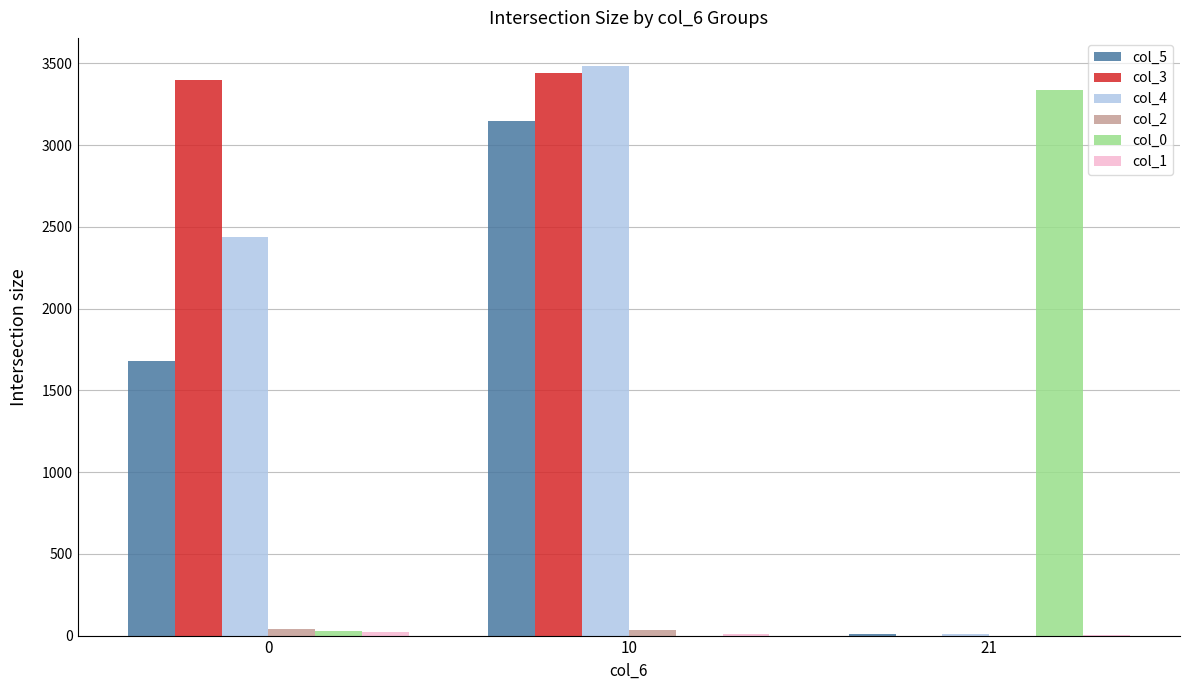

Which series has the widest spread of values?

col_4